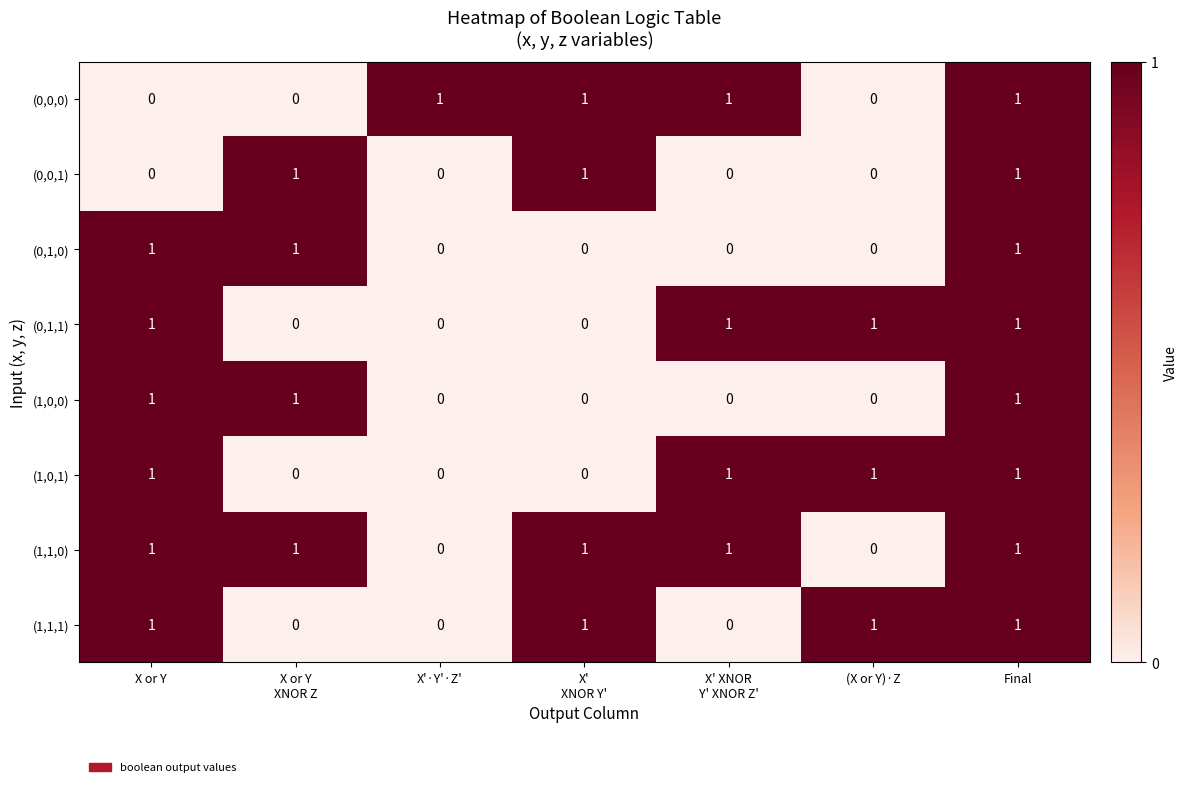

True or false: (1,0,0) has a value of 0 at (X or Y)·Z.

True